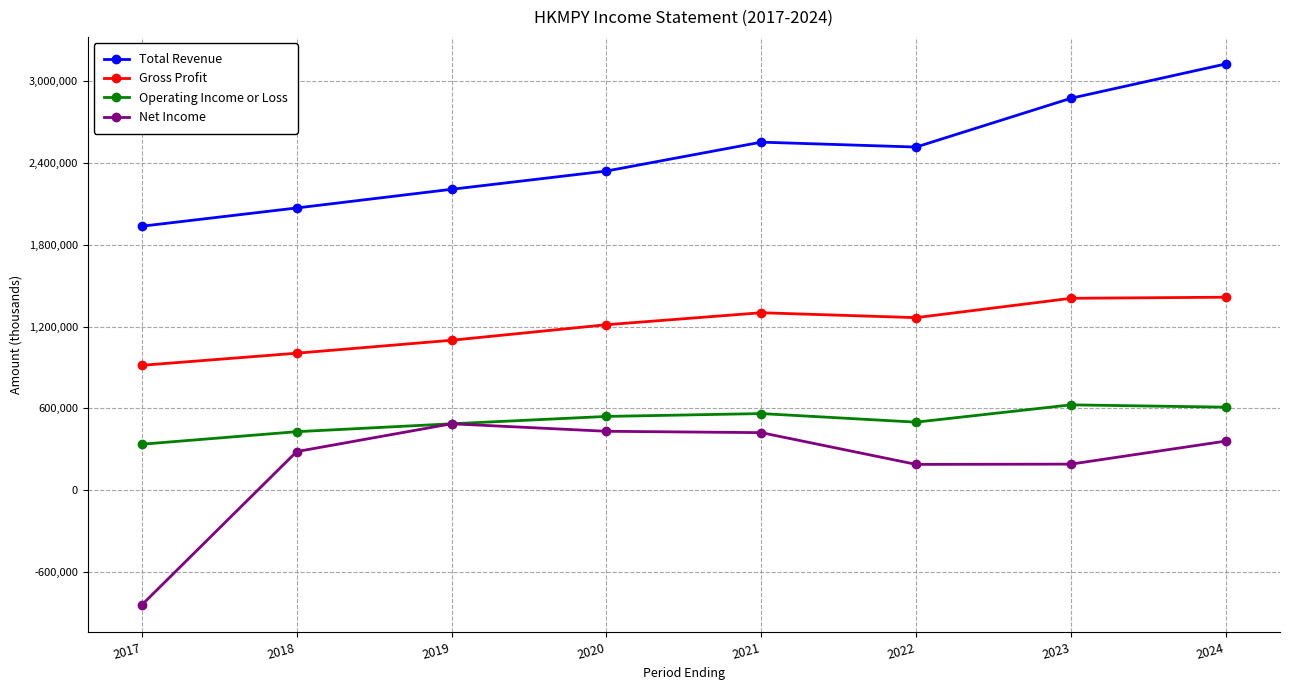

What is the spread (max minus min) of values at 2019?

1721000